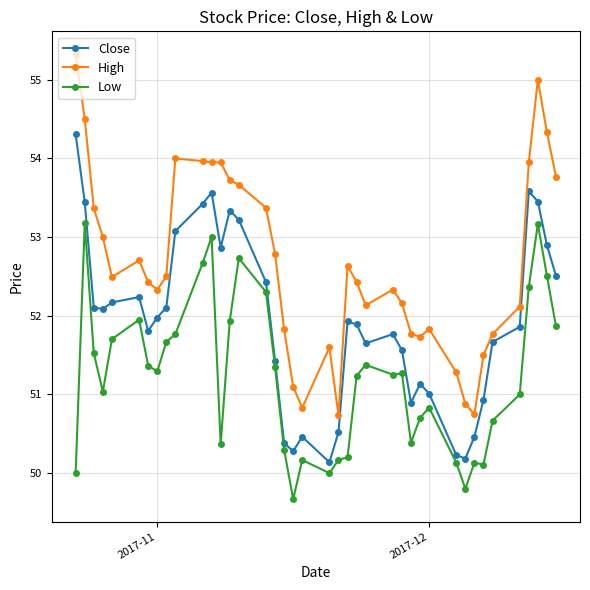

True or false: Close and High cross at least once.

False